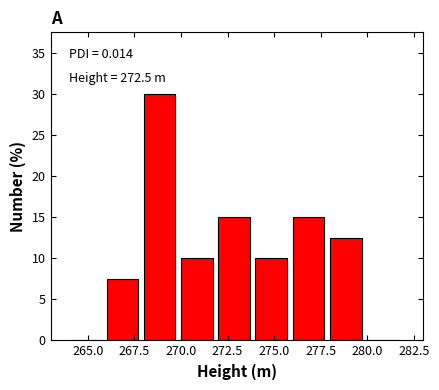

Over which range of the x-axis is the bar tallest?

268 to 270